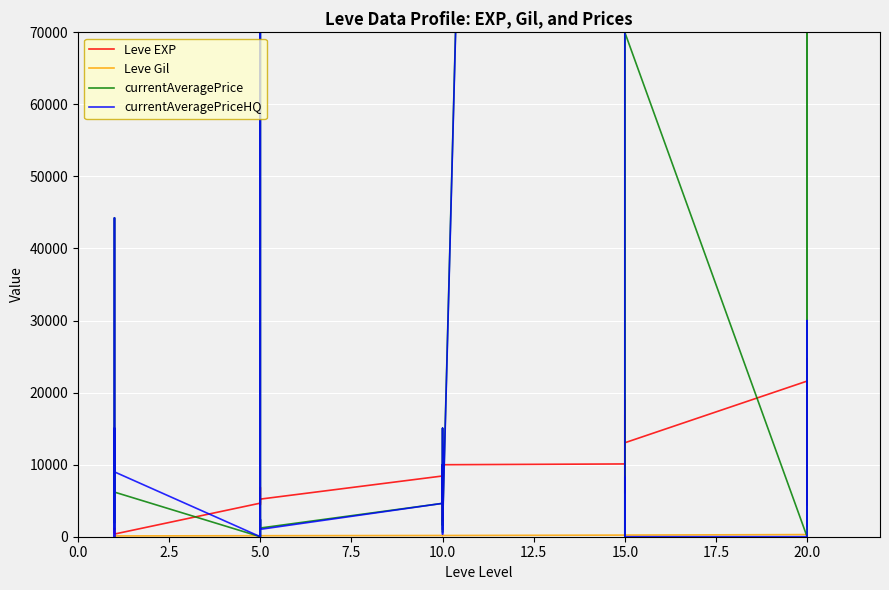

What is the maximum value for Leve Gil?

343